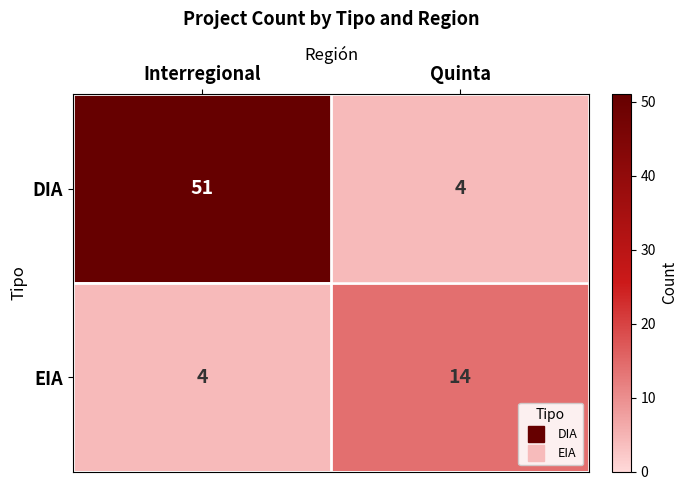

Reading left to right, transcribe all the data shown in this chart.

DIA: 51	4
EIA: 4	14